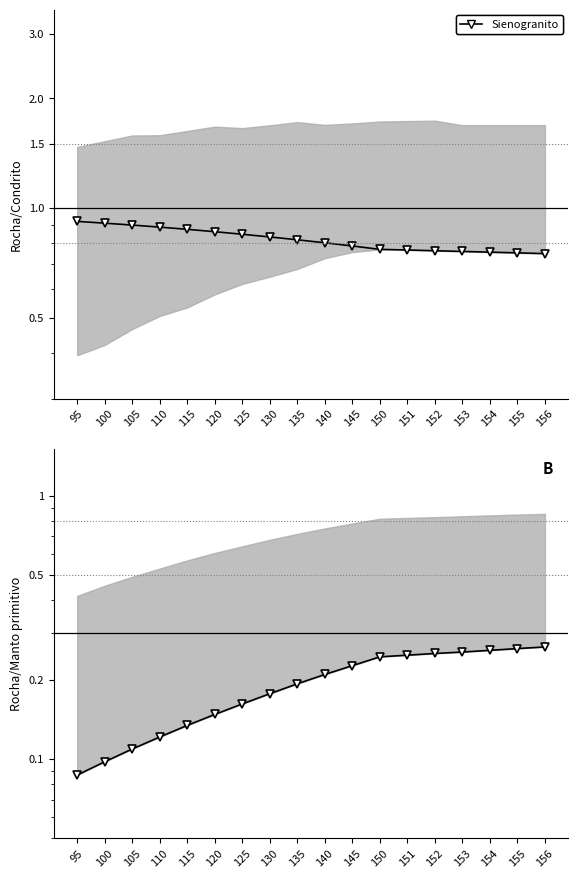

How many lines are shown in the chart?

2